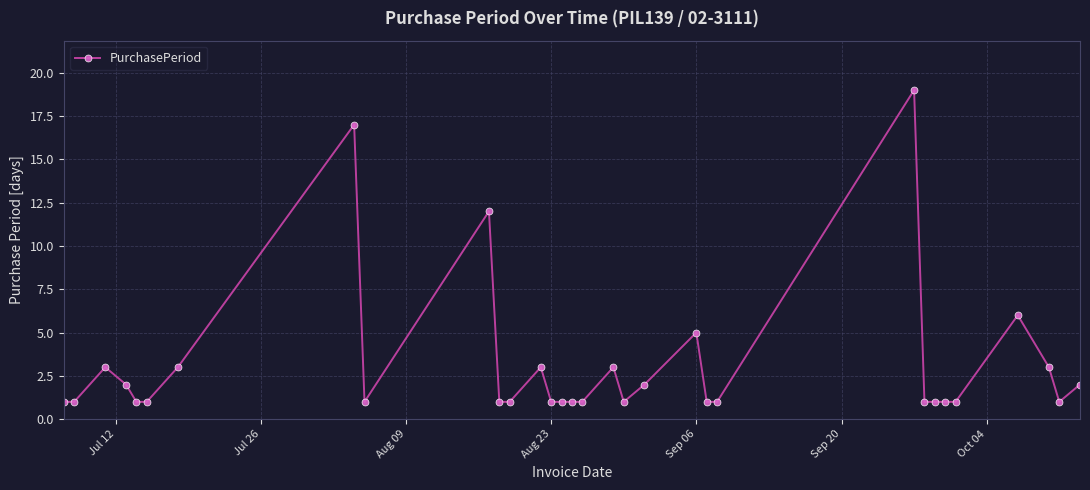

What is the difference between the maximum and second lowest values?

18